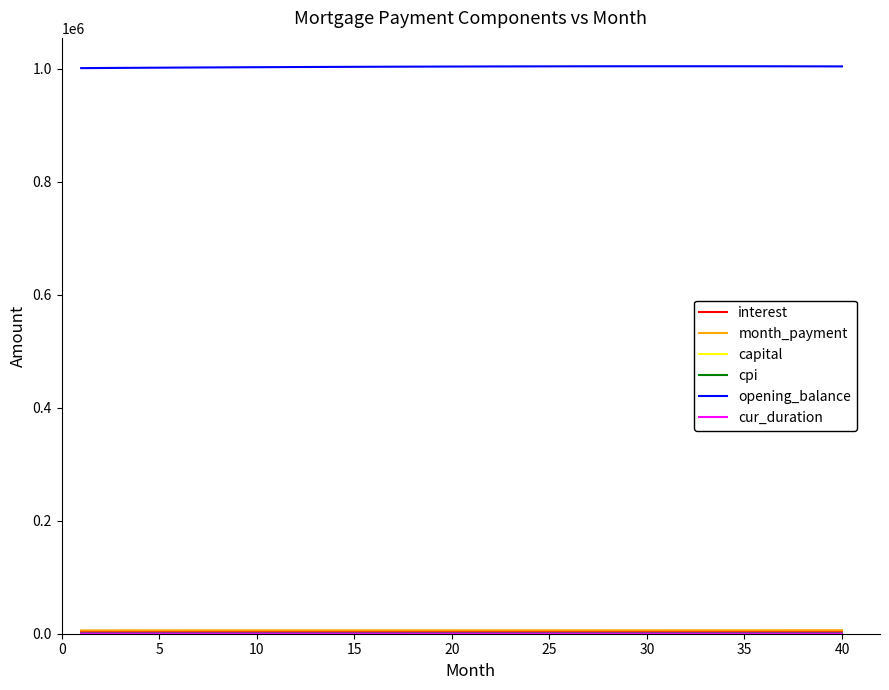

Which series has the largest range (max minus min)?

opening_balance